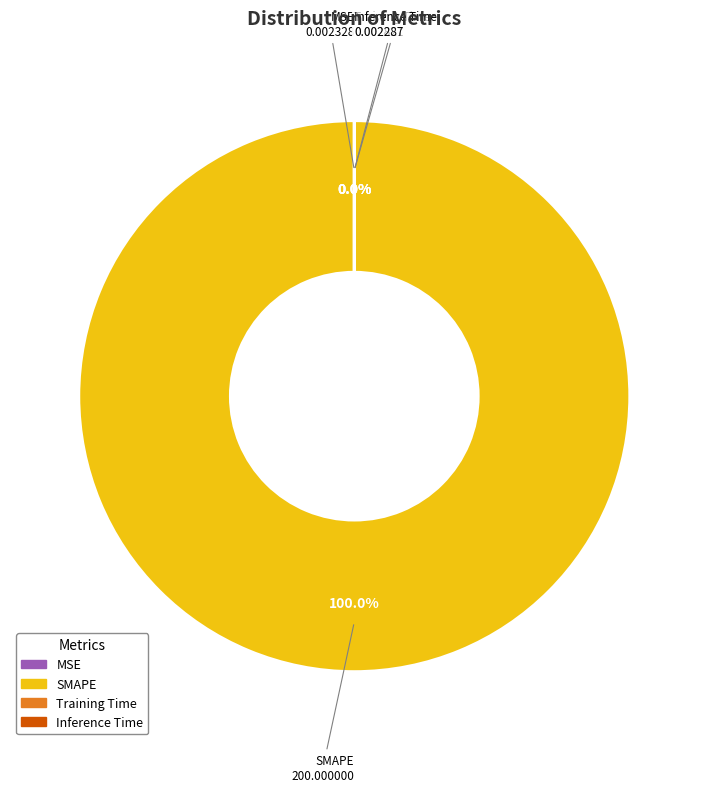

How many segments does this pie chart have?

4